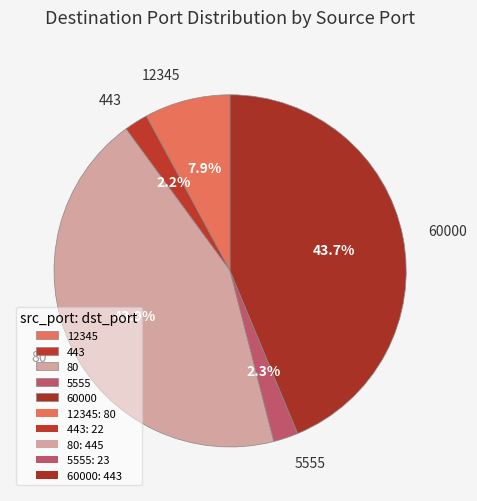

To the nearest percent, what percentage of the pie is 60000?

44%